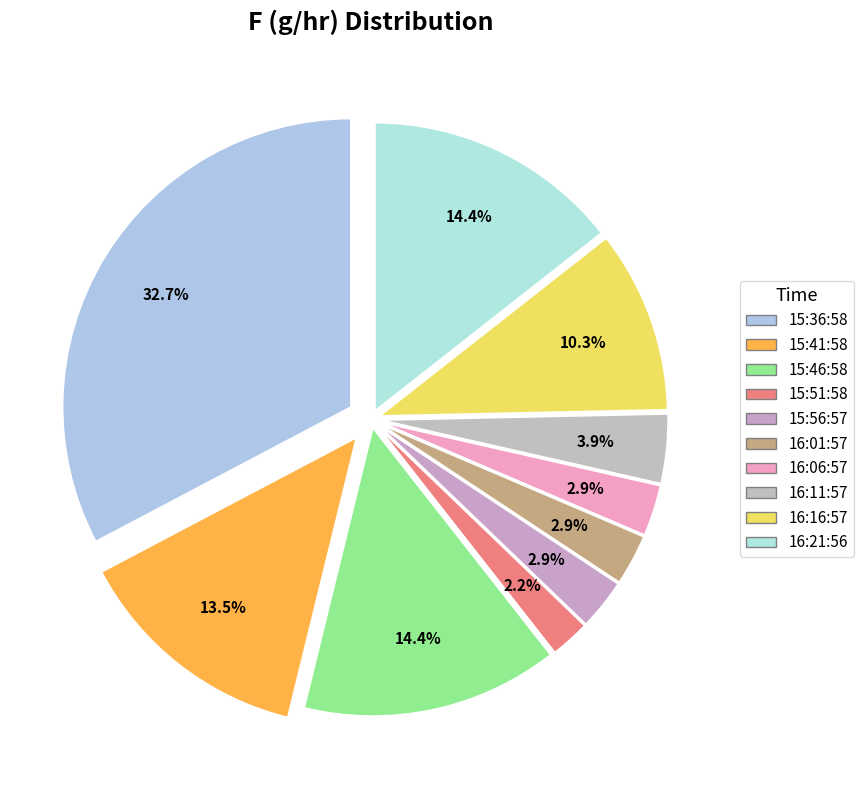

Is it true that 15:51:58 is 2% of the pie?

True